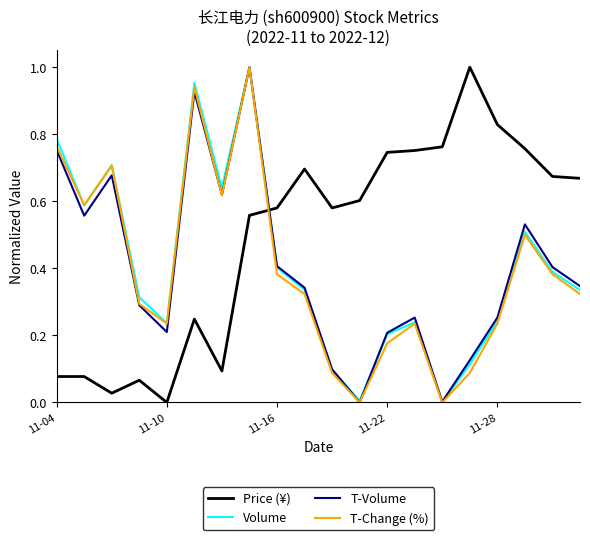

How many times do Price (¥) and T-Volume cross each other?

1